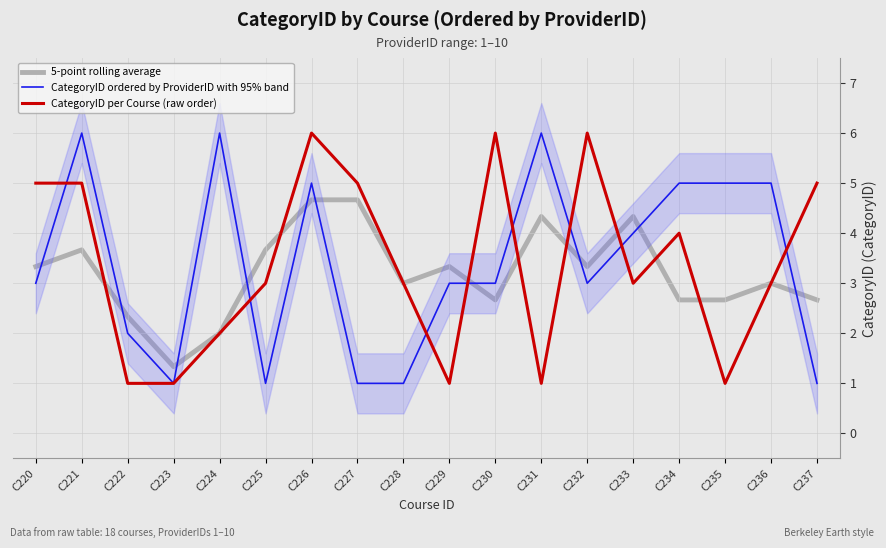

Reading left to right, extract all data points from this chart.

5-point rolling average: 3.3	3.7	2.3	1.3	2.0	3.7	4.7	4.7	3.0	3.3	2.7	4.3	3.3	4.3	2.7	2.7	3.0	2.7
CategoryID ordered by ProviderID with 95% band: 3.0	6.0	2.0	1.0	6.0	1.0	5.0	1.0	1.0	3.0	3.0	6.0	3.0	4.0	5.0	5.0	5.0	1.0
CategoryID per Course (raw order): 5.0	5.0	1.0	1.0	2.0	3.0	6.0	5.0	3.0	1.0	6.0	1.0	6.0	3.0	4.0	1.0	3.0	5.0